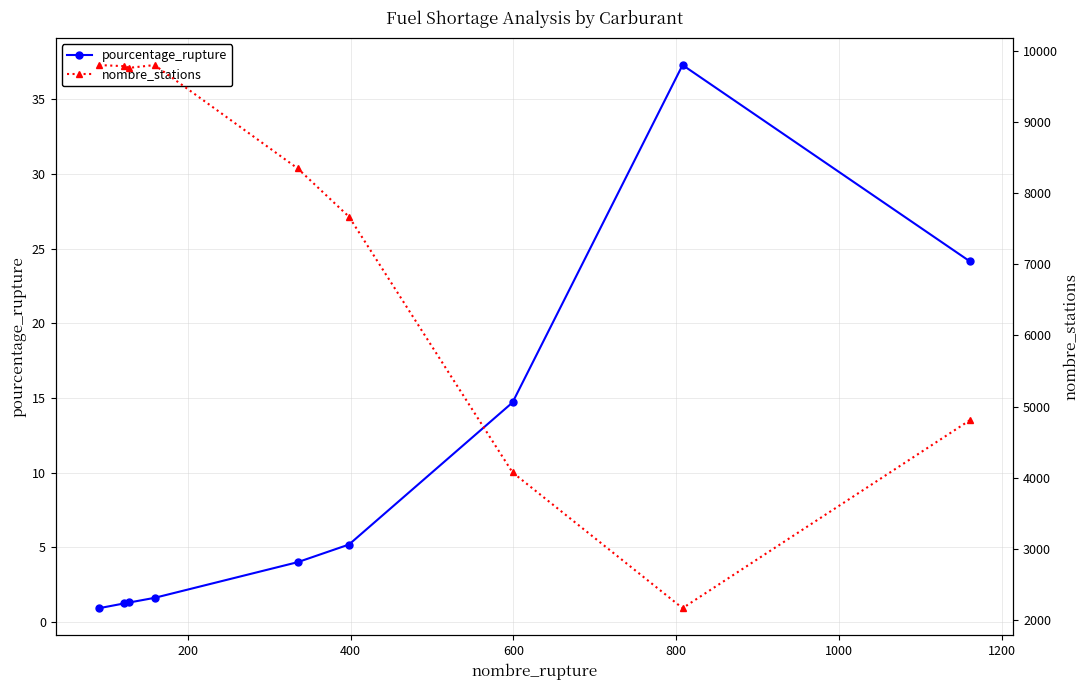

What are all the series names shown in the legend?

pourcentage_rupture, nombre_stations